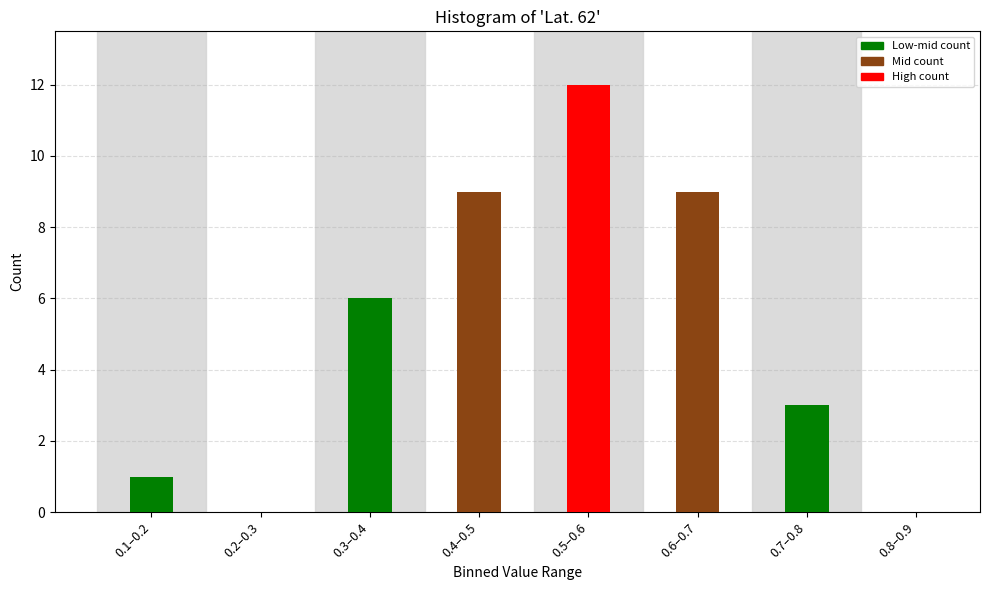

Reading right to left, transcribe all the data shown in this chart.

0.8–0.9=0	0.7–0.8=3	0.6–0.7=9	0.5–0.6=12	0.4–0.5=9	0.3–0.4=6	0.2–0.3=0	0.1–0.2=1